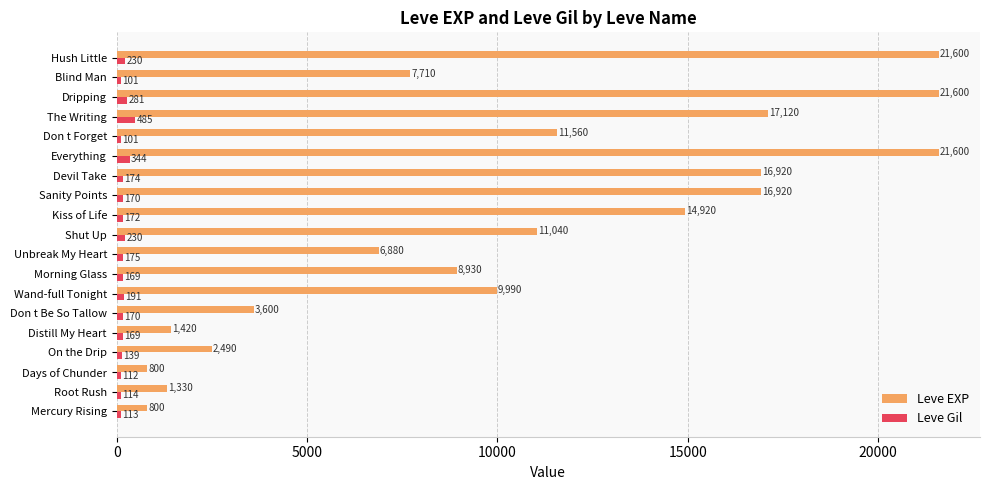

Is it true that Leve Gil equals 172 at Kiss of Life?

True